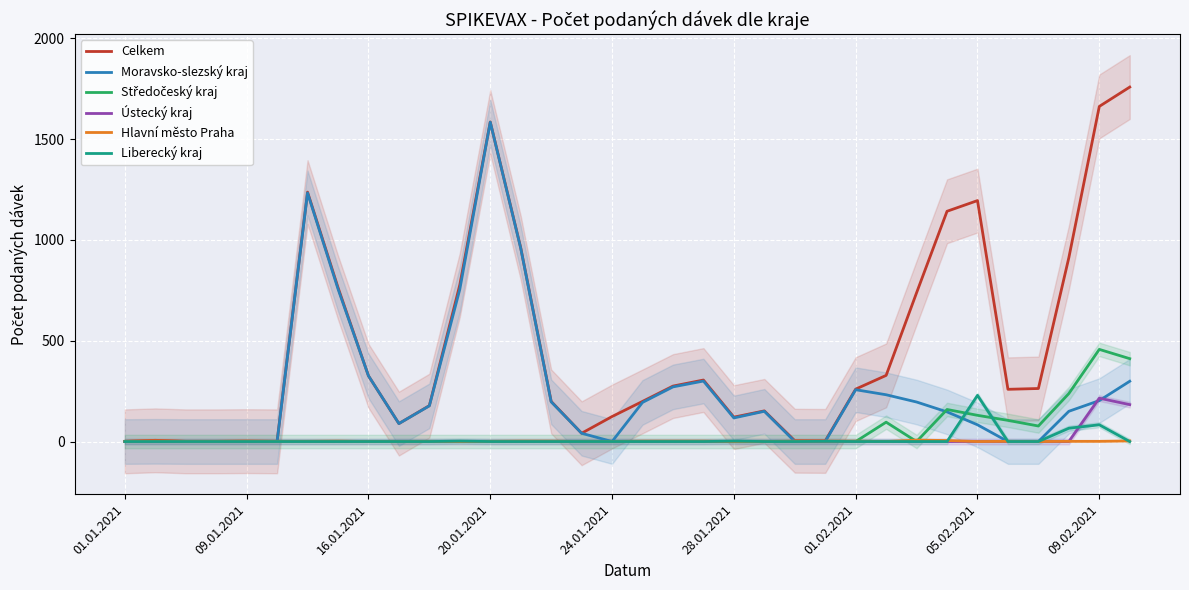

Reading left to right, transcribe all the data shown in this chart.

Celkem: 1	6	1	1	2	1	1237	764	326	89	178	777	1585	961	199	41	124	199	275	305	121	152	4	3	260	328	738	1142	1195	259	263	912	1662	1758
Moravsko-slezský kraj: 0	1	0	0	0	0	1233	757	326	89	177	755	1584	959	197	41	0	194	271	300	117	150	0	0	257	232	196	147	83	0	0	150	203	299
Středočeský kraj: 0	0	0	0	0	0	0	0	0	0	0	0	0	0	0	0	0	0	0	0	0	0	0	0	0	96	0	159	130	105	77	238	457	411
Ústecký kraj: 0	0	0	0	0	0	0	0	0	0	0	0	0	0	0	0	0	0	0	0	0	0	0	0	0	0	0	0	0	0	0	0	215	183
Hlavní město Praha: 1	3	1	1	2	1	1	2	0	0	1	0	1	2	2	0	0	2	2	2	0	0	2	2	2	0	7	5	0	1	0	1	1	3
Liberecký kraj: 0	0	0	0	0	0	0	0	0	0	0	2	0	0	0	0	0	0	0	0	2	0	0	1	0	0	0	0	229	0	0	66	83	0